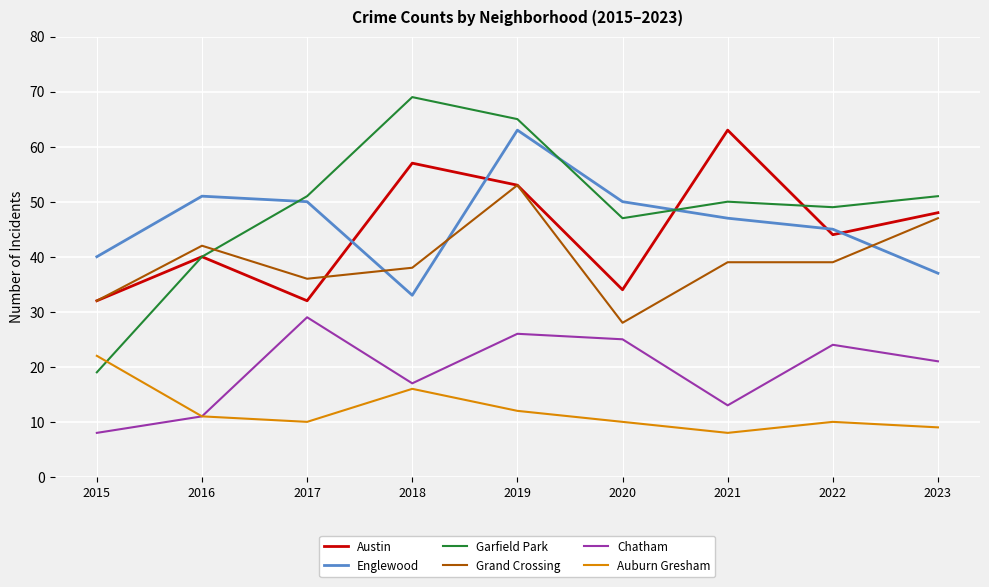

Which series changed the most between 2018 and 2022?

Garfield Park